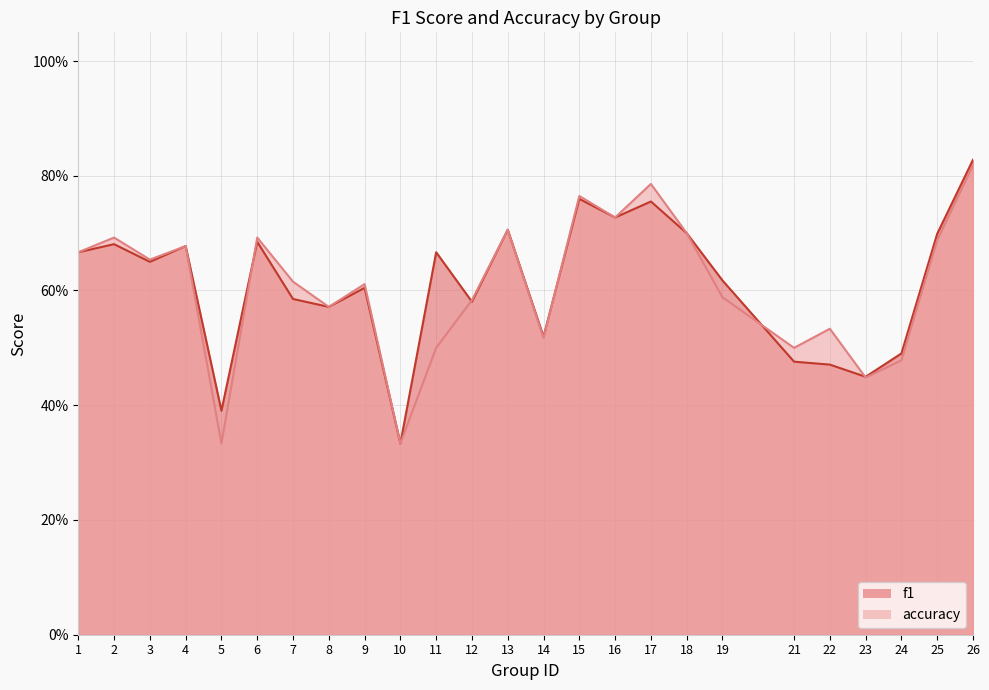

Which label corresponds to the largest value in the chart?

26